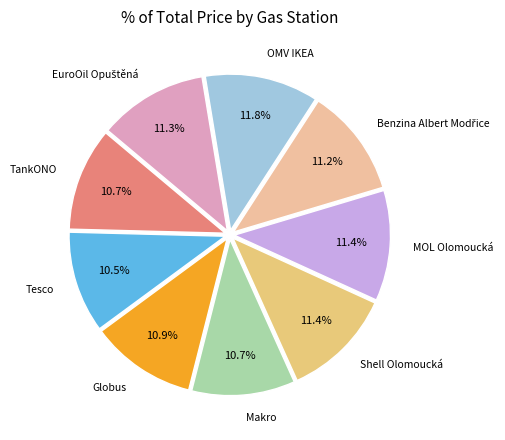

To the nearest percent, what is the difference between the largest and smallest slice percentages?

1%